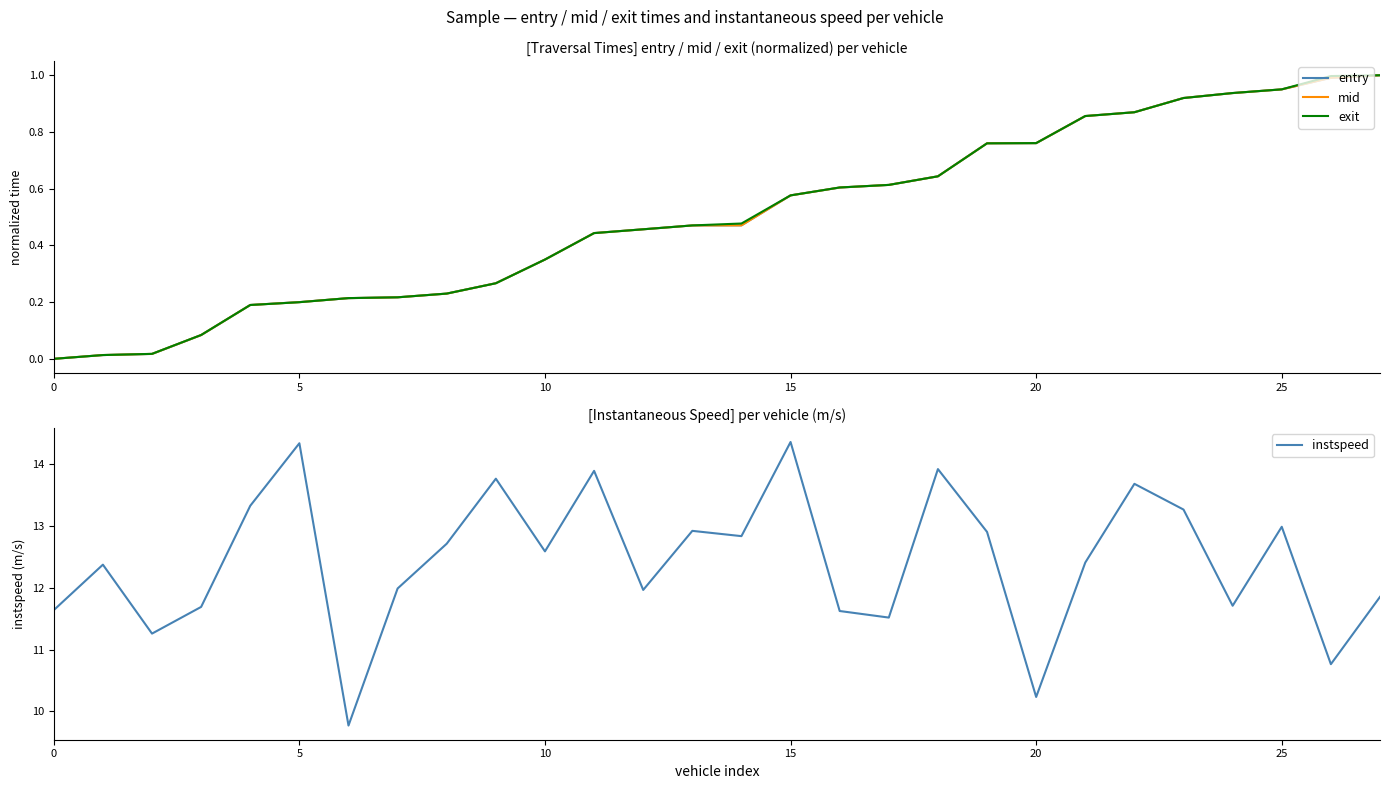

At how many categories does at least one series exceed 4?

28